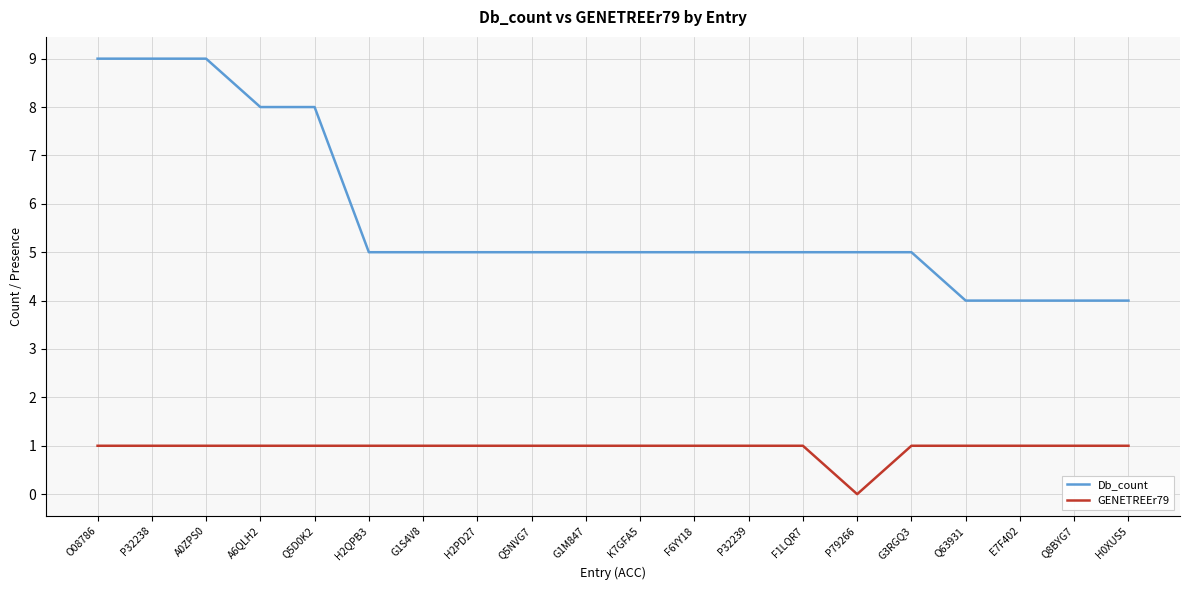

The Db_count series shows 14 at Q5D0K2. True or false?

False